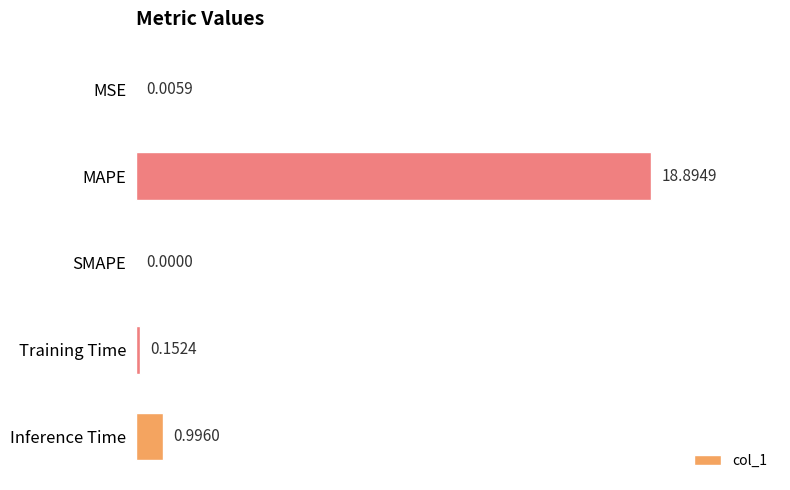

At which category does the chart reach its peak across all series?

MAPE